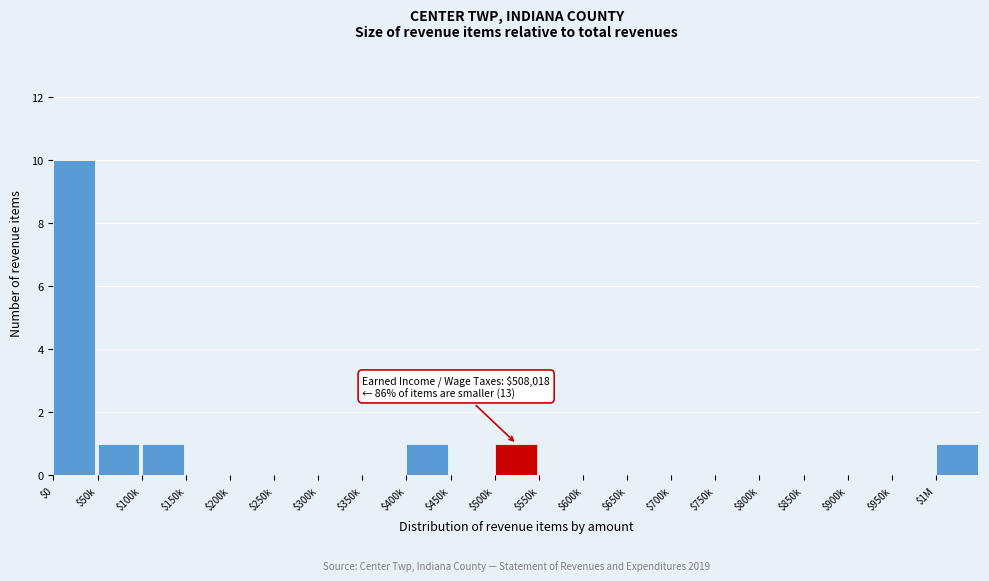

What is the maximum value shown in the chart?

10